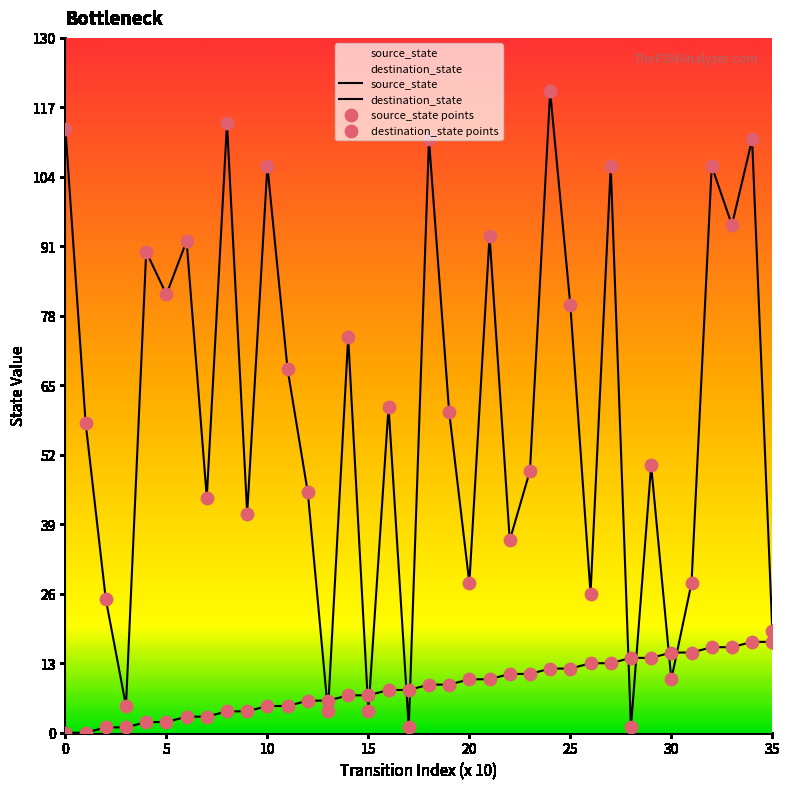

Which series reaches the maximum Y coordinate?

destination_state